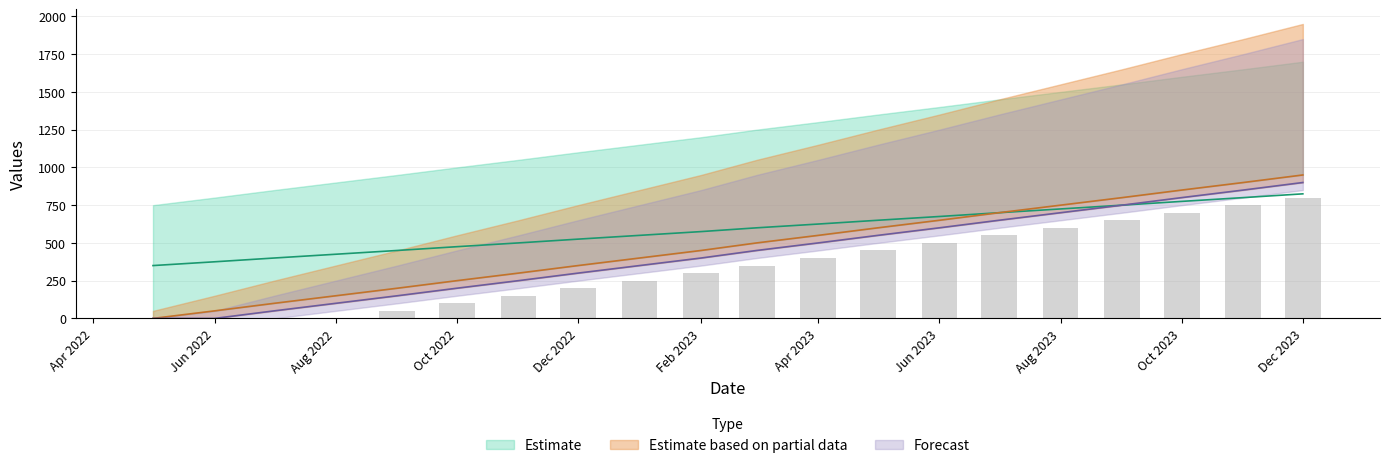

What is the difference between the col_4 values at Dec 2023 and Oct 2022?

700